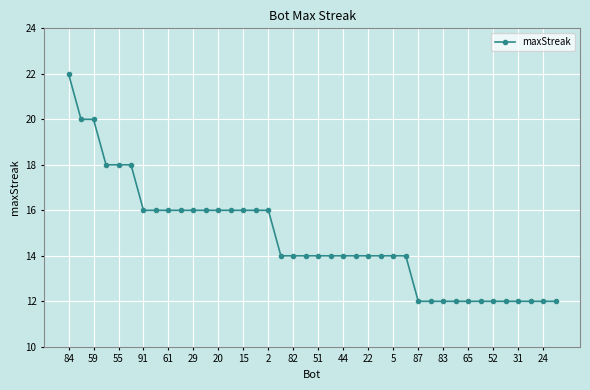

How many lines are shown in the chart?

1